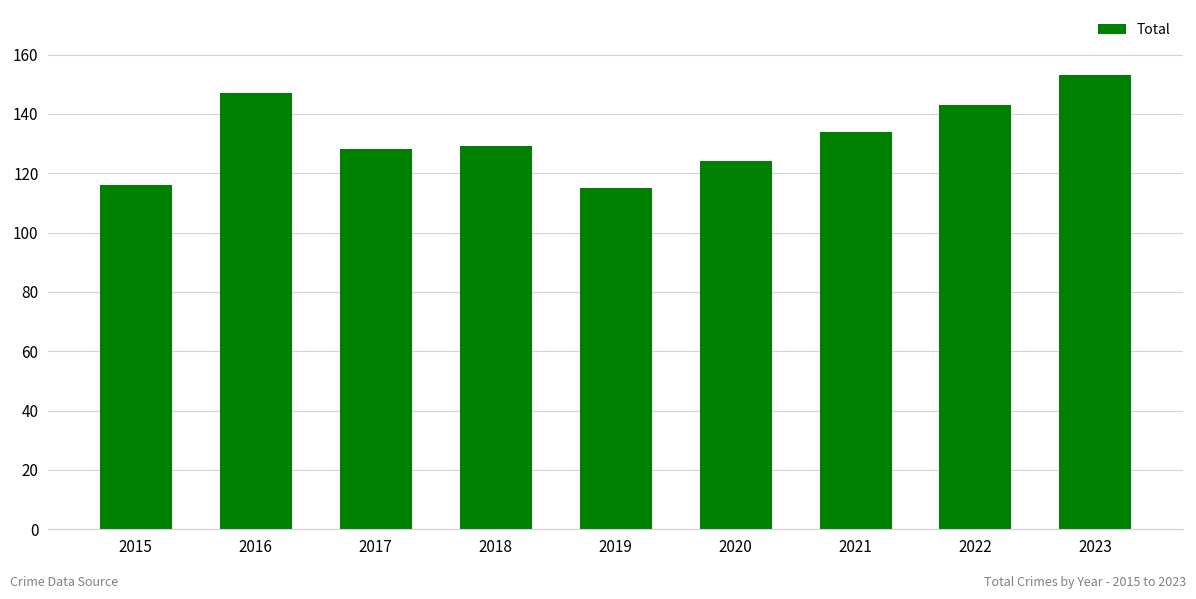

Count the number of data series in this chart.

1